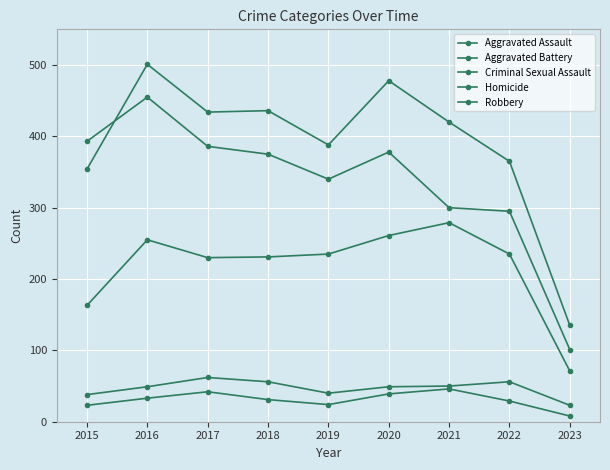

How many values in the Homicide series are below 31?

4